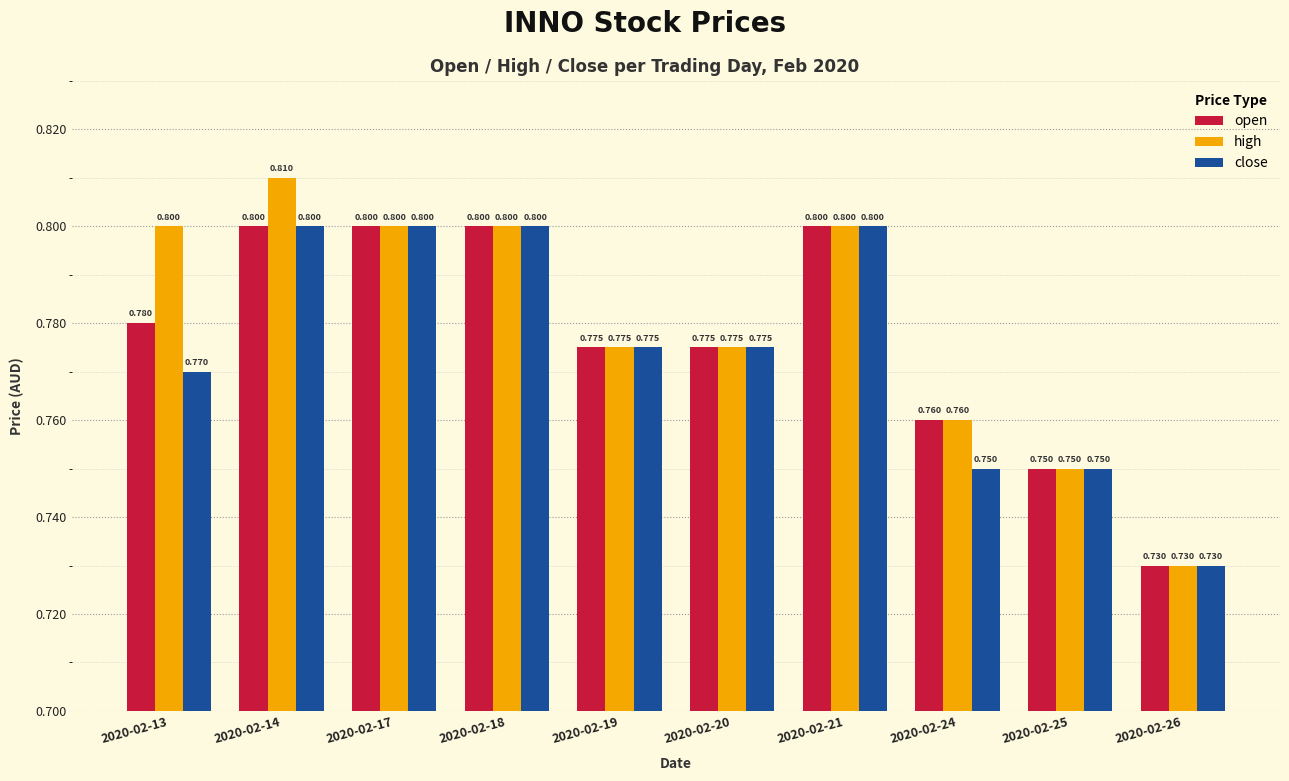

List the series in order of their overall mean, highest first.

high, open, close